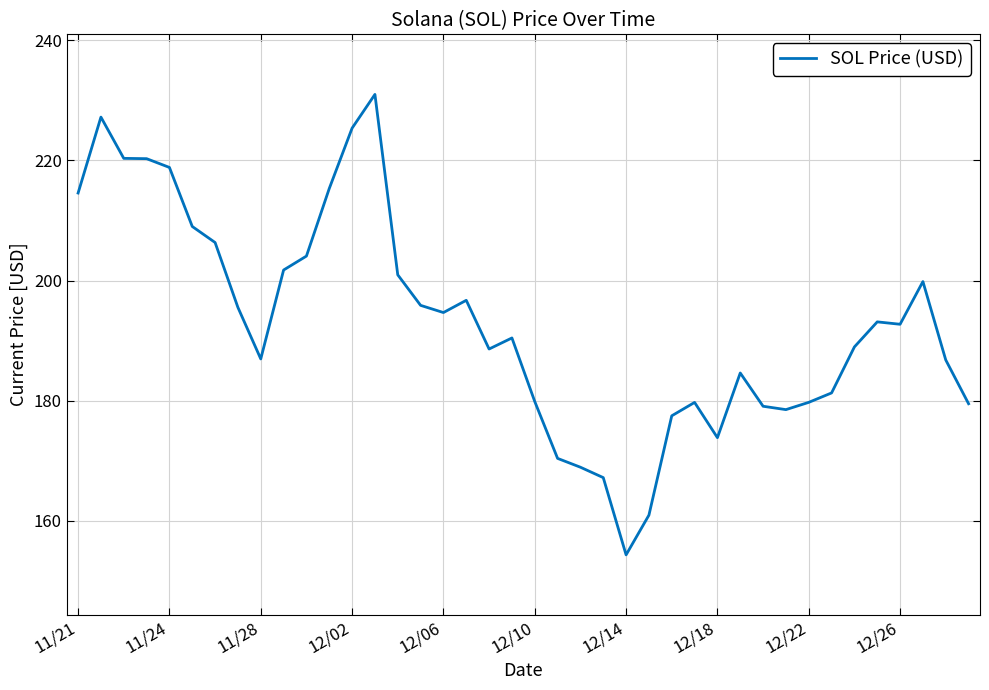

What is the smallest value displayed?

154.3